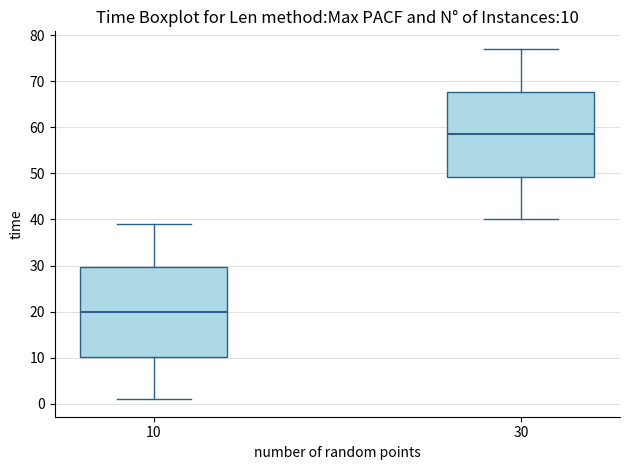

Comparing the boxes themselves (not the whiskers), which one is the tallest?

10